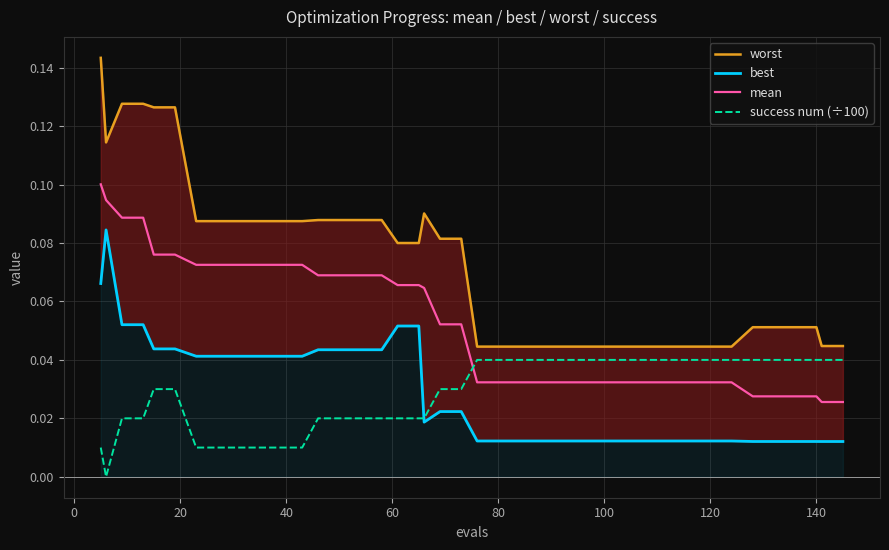

Which series has the largest total across all categories?

worst